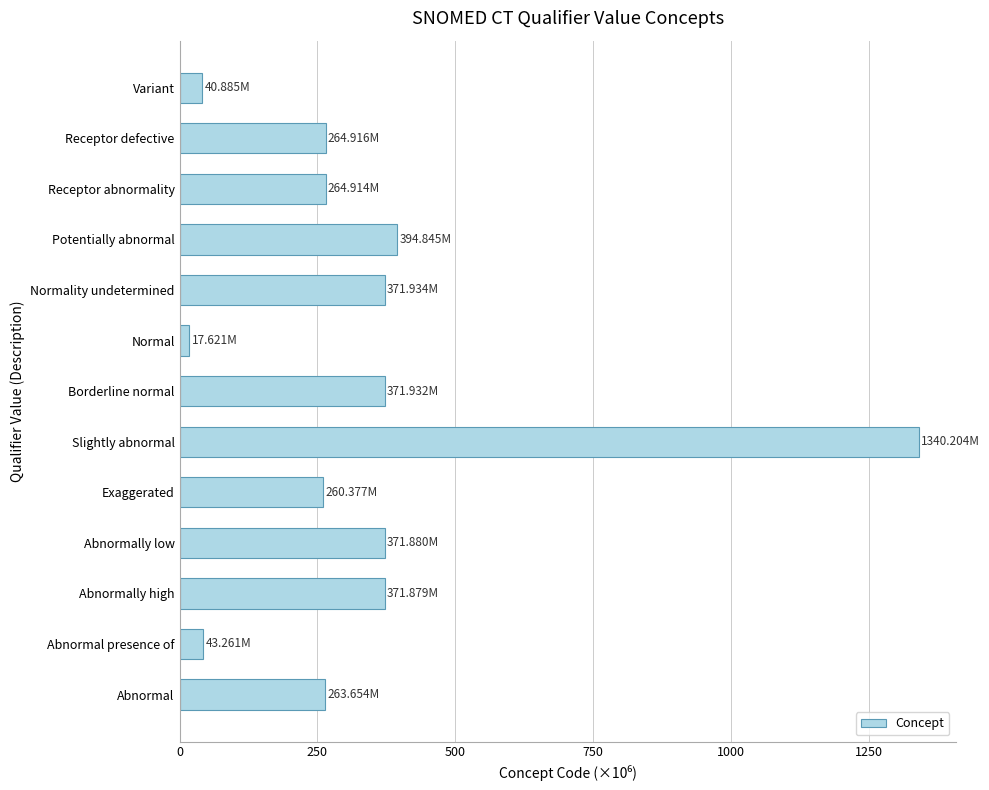

At which label is the value closest to 678?

Potentially abnormal